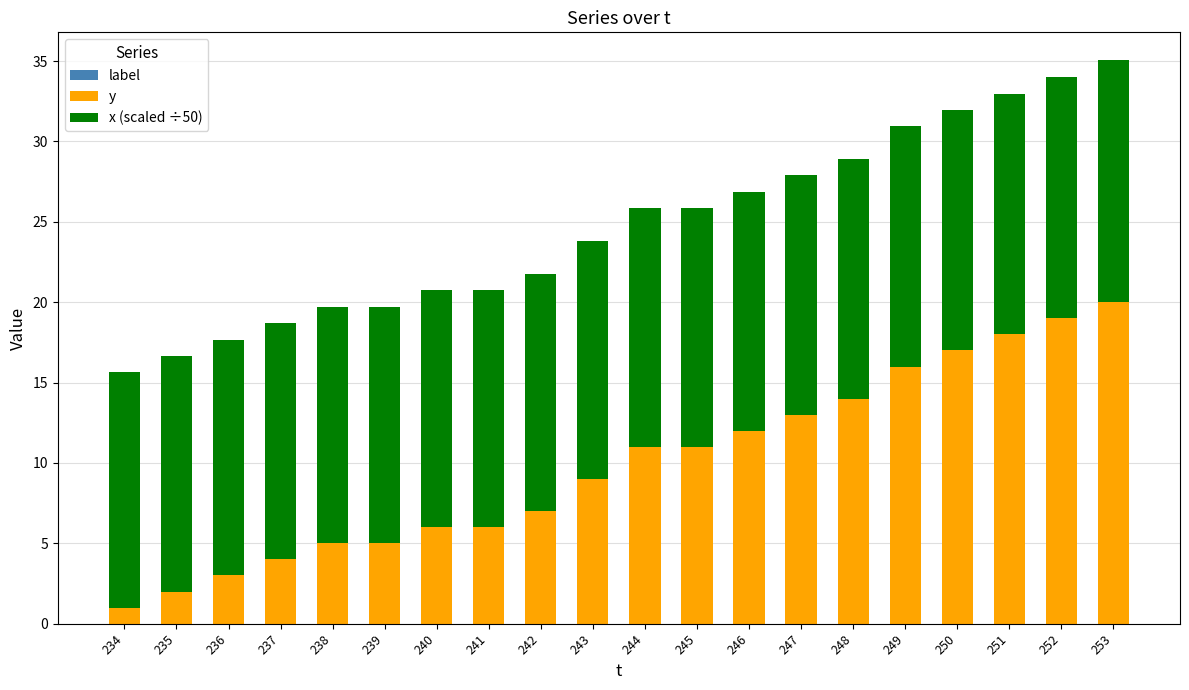

What is the total value across all series at 238?

19.7